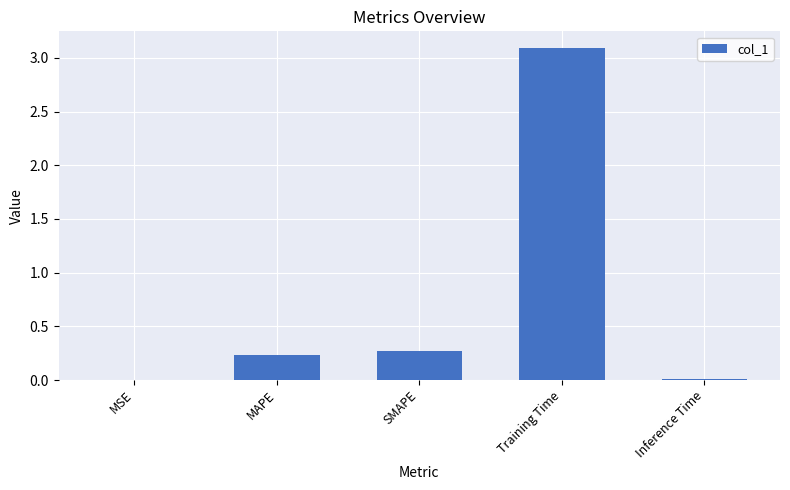

What is the change in value from MAPE to Training Time?

+2.9